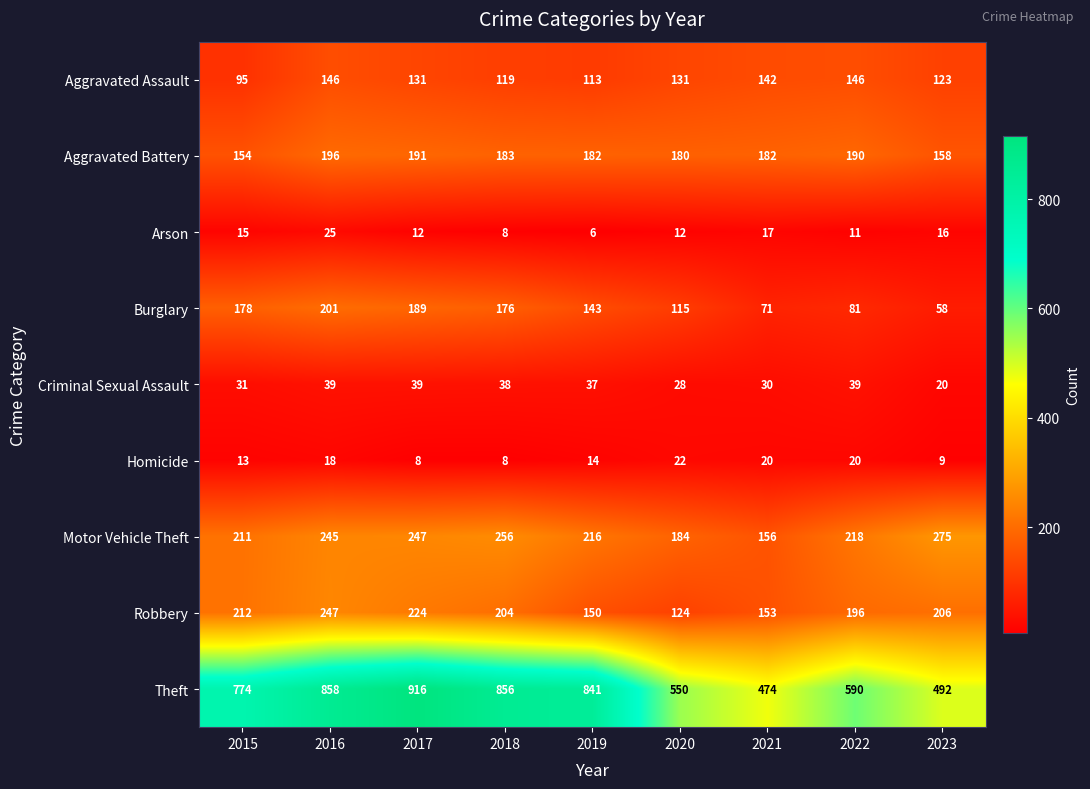

Where does the Aggravated Assault series first go above 131?

2016